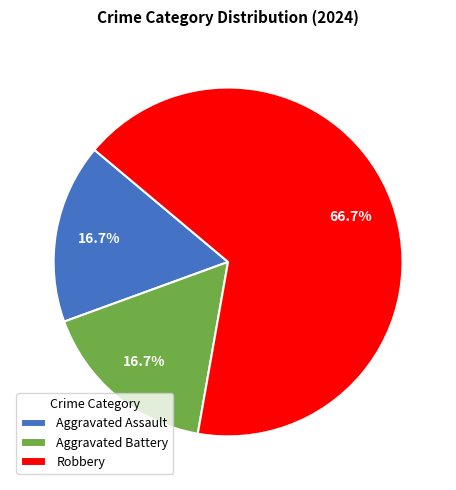

Approximately how many times larger is the value at Aggravated Assault compared to Robbery?

0.3